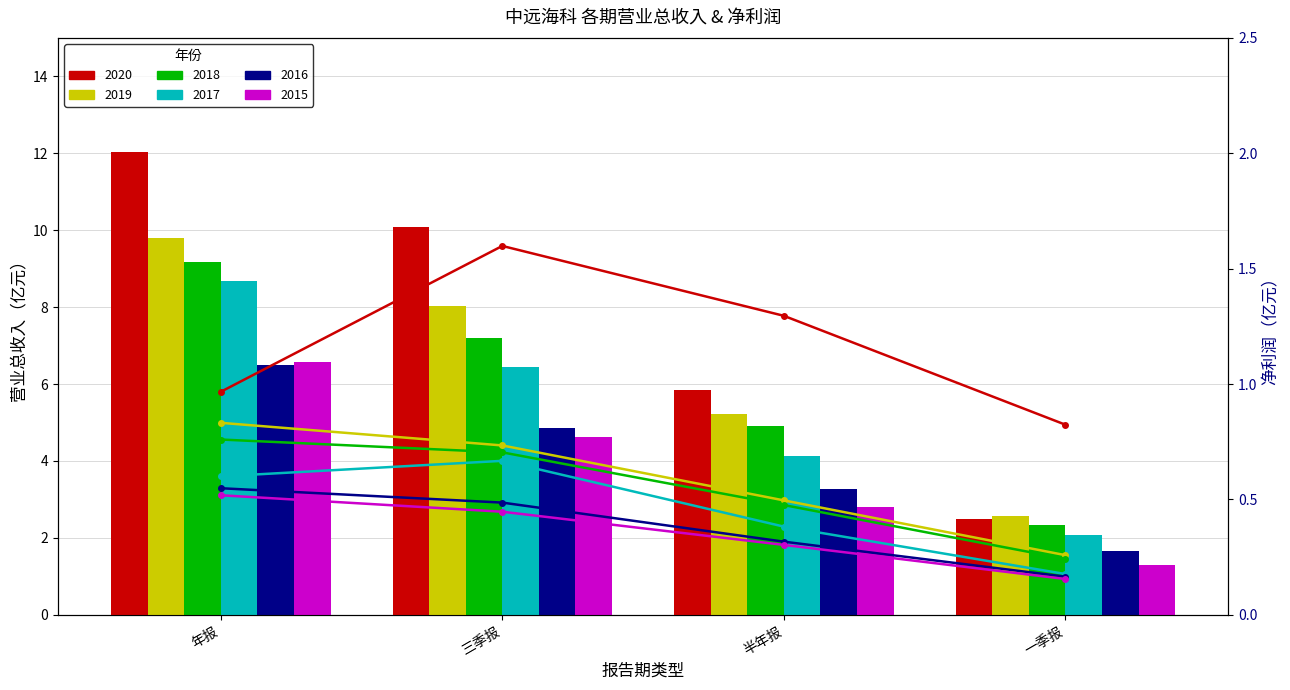

Between 三季报 and 半年报, which series saw the biggest shift?

2020